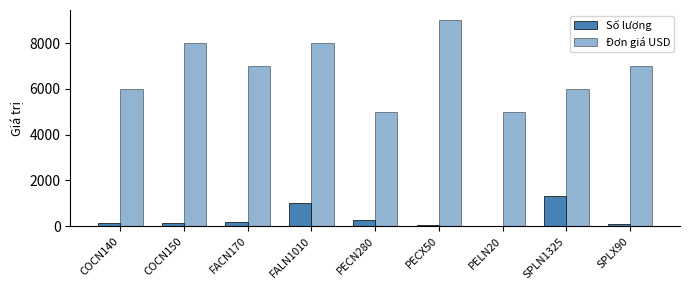

At which category is the sum across all series the highest?

PECX50